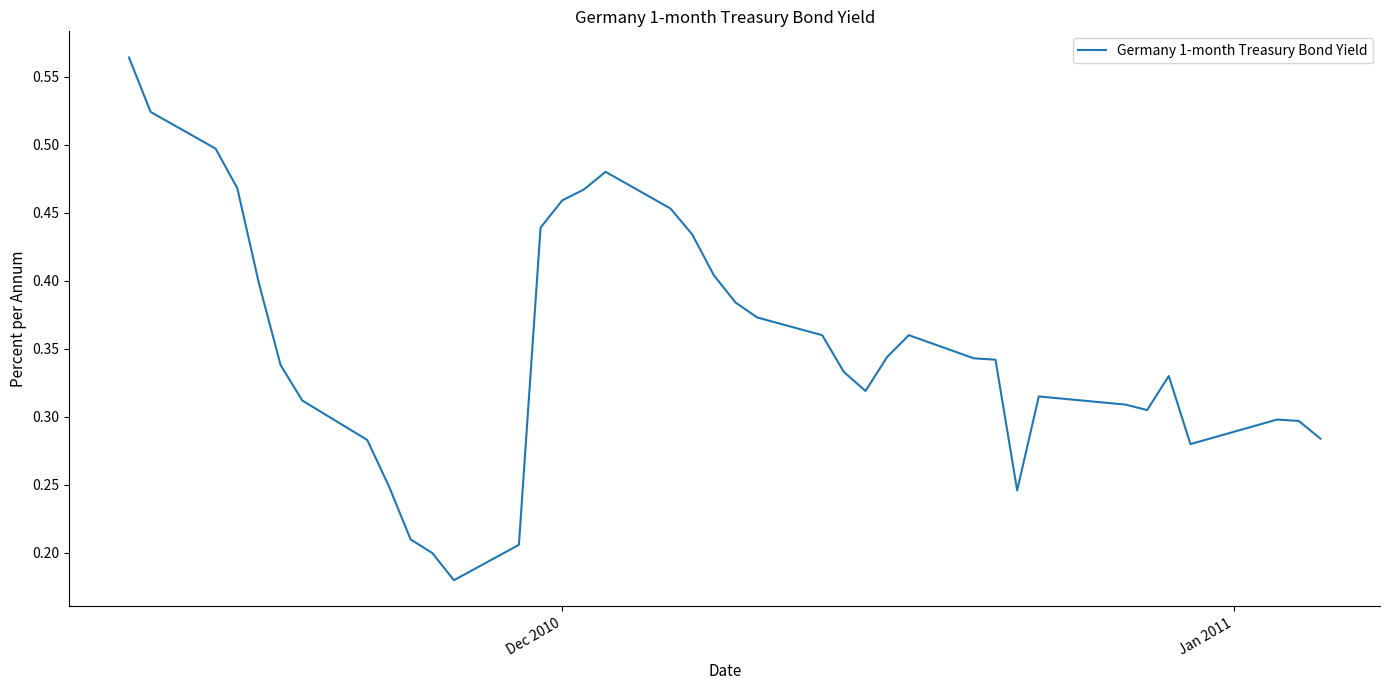

How many lines are shown in the chart?

1